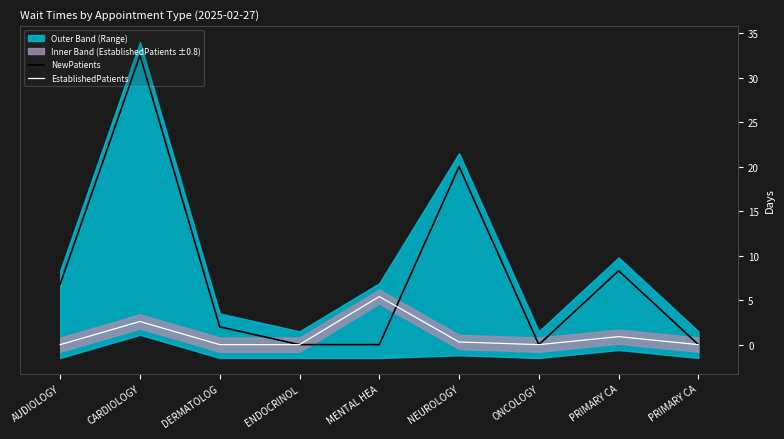

At which category does EstablishedPatients reach its first local peak?

CARDIOLOGY